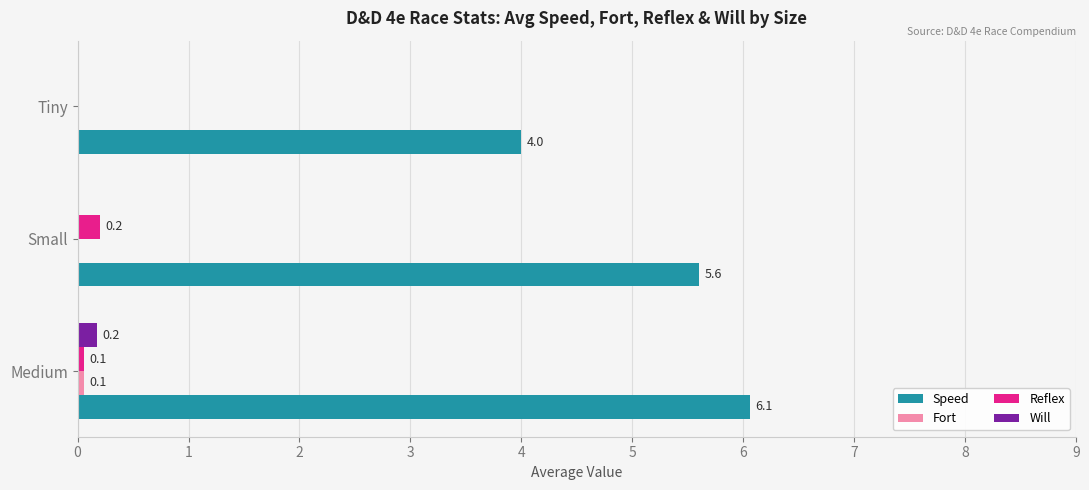

At which label is Speed closest to 5?

Small